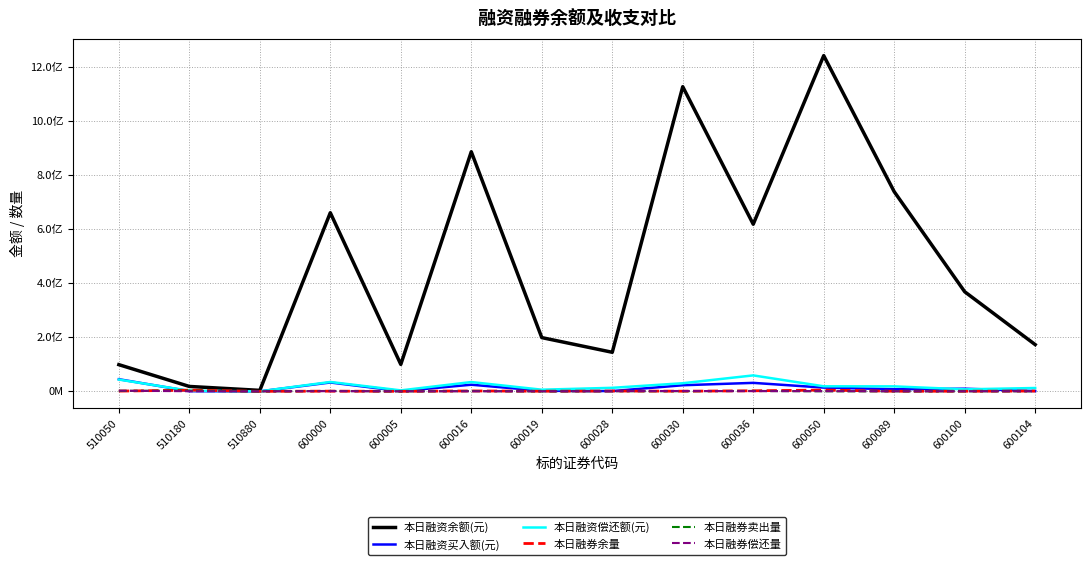

Reading right to left, list all the values displayed in this chart.

本日融资余额(元): 600104=172742563	600100=368216298	600089=738105053	600050=1240965609	600036=617816596	600030=1126137830	600028=144402417	600019=198673311	600016=885651857	600005=99642873	600000=660218371	510880=3634279	510180=18113851	510050=98675504
本日融资买入额(元): 600104=1157315	600100=9797635	600089=7793813	600050=13812662	600036=31336621	600030=22563481	600028=1021496	600019=2129031	600016=24531112	600005=837517	600000=32755004	510880=11208	510180=657352	510050=44843052
本日融资偿还额(元): 600104=12370366	600100=7373483	600089=18430457	600050=18689575	600036=58976320	600030=30005255	600028=13038944	600019=6127576	600016=34363827	600005=3561774	600000=34650325	510880=40387	510180=2170887	510050=43546215
本日融券余量: 600104=1057521	600100=465818	600089=458567	600050=4719826	600036=2064041	600030=545601	600028=1257702	600019=515800	600016=1515399	600005=96200	600000=724556	510880=40000	510180=4376500	510050=944838
本日融券卖出量: 600104=383400	600100=274181	600089=276200	600050=372400	600036=1453772	600030=607778	600028=645712	600019=10000	600016=1017372	600005=20000	600000=1425953	510880=40000	510180=2462200	510050=1771900
本日融券偿还量: 600104=386896	600100=234300	600089=236408	600050=680400	600036=769600	600030=1295542	600028=615135	600019=110400	600016=315500	600005=6000	600000=796067	510880=50000	510180=395800	510050=2373000